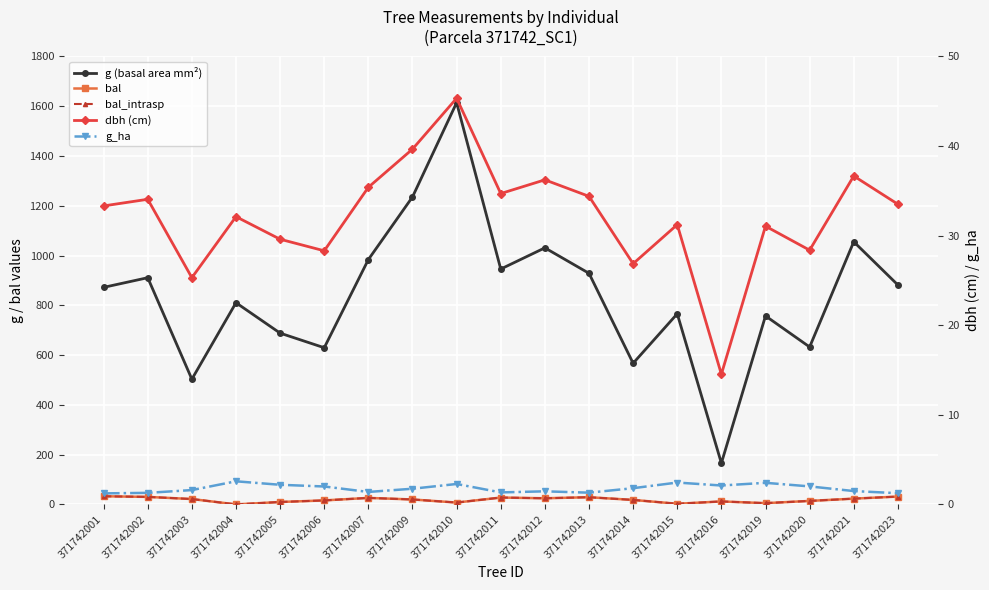

In bal_intrasp, how many points are higher than both neighbors (excluding endpoints)?

4